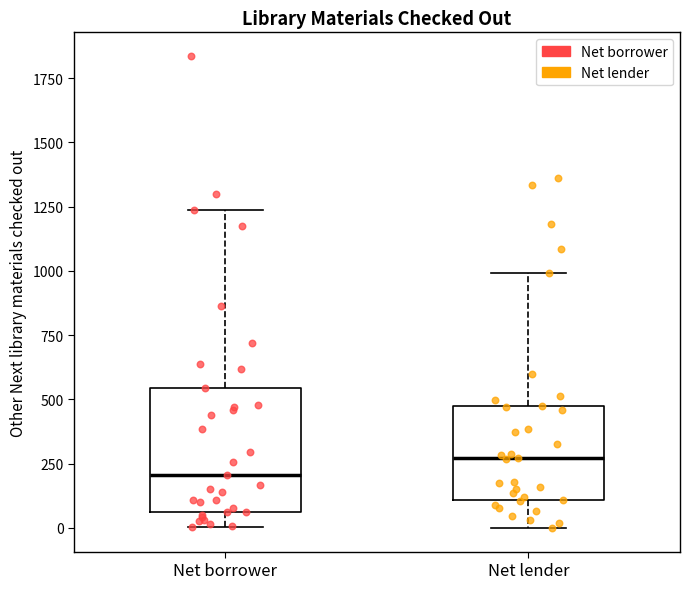

Which box has the highest median line?

Net lender